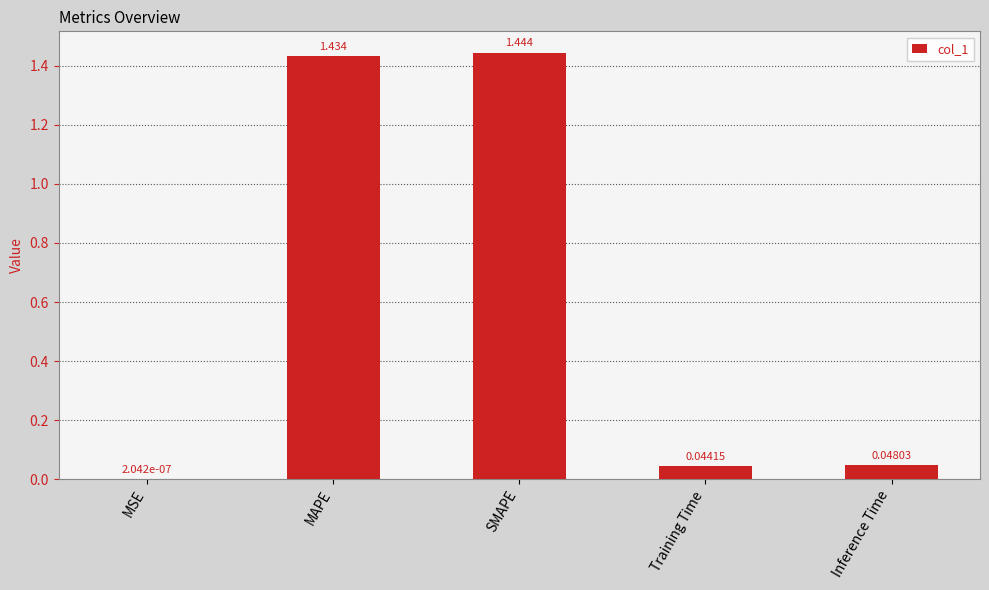

Which label corresponds to the largest value in the chart?

SMAPE